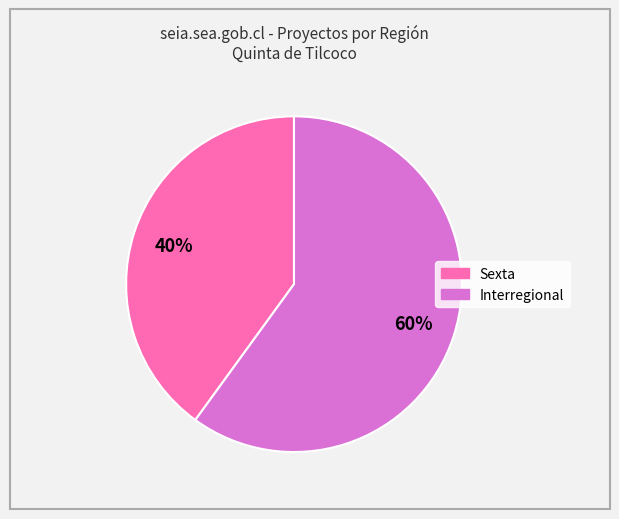

The Sexta slice represents 49% of the pie. True or false?

False